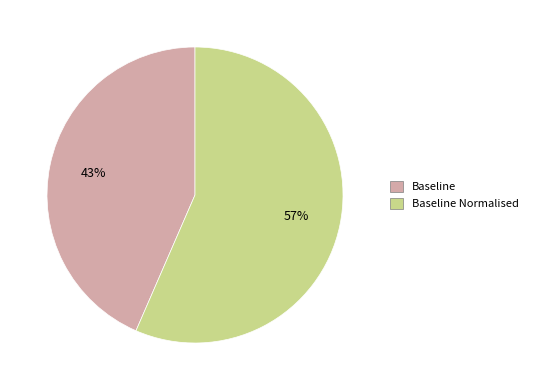

True or false: Baseline accounts for 38% of the total.

False